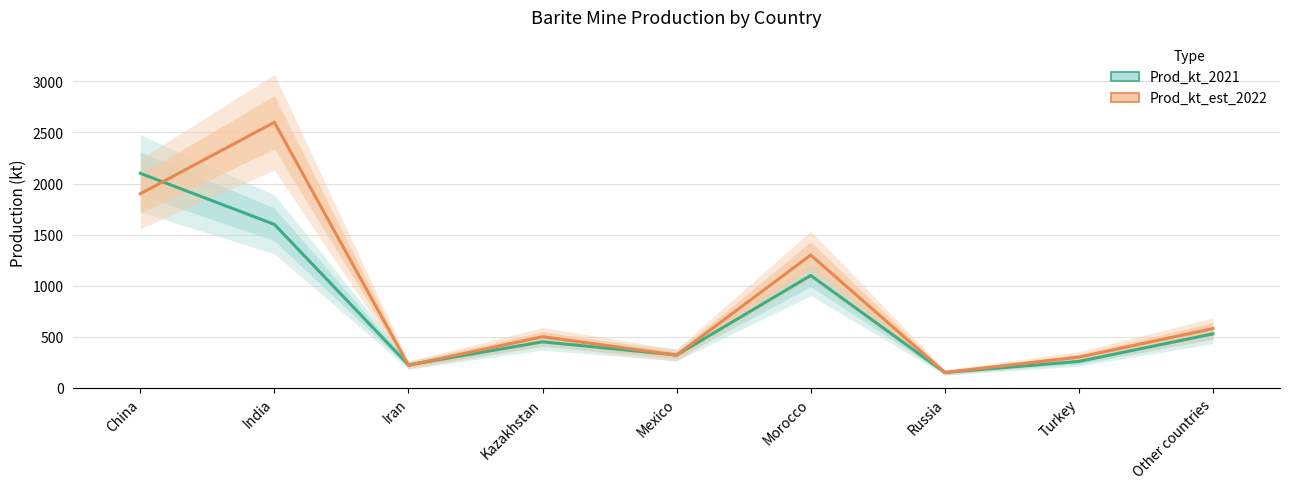

Reading left to right, transcribe all the data shown in this chart.

Prod_kt_2021: 2100	1600	224	450	321	1100	150	258	528
Prod_kt_est_2022: 1900	2600	220	500	320	1300	150	300	580